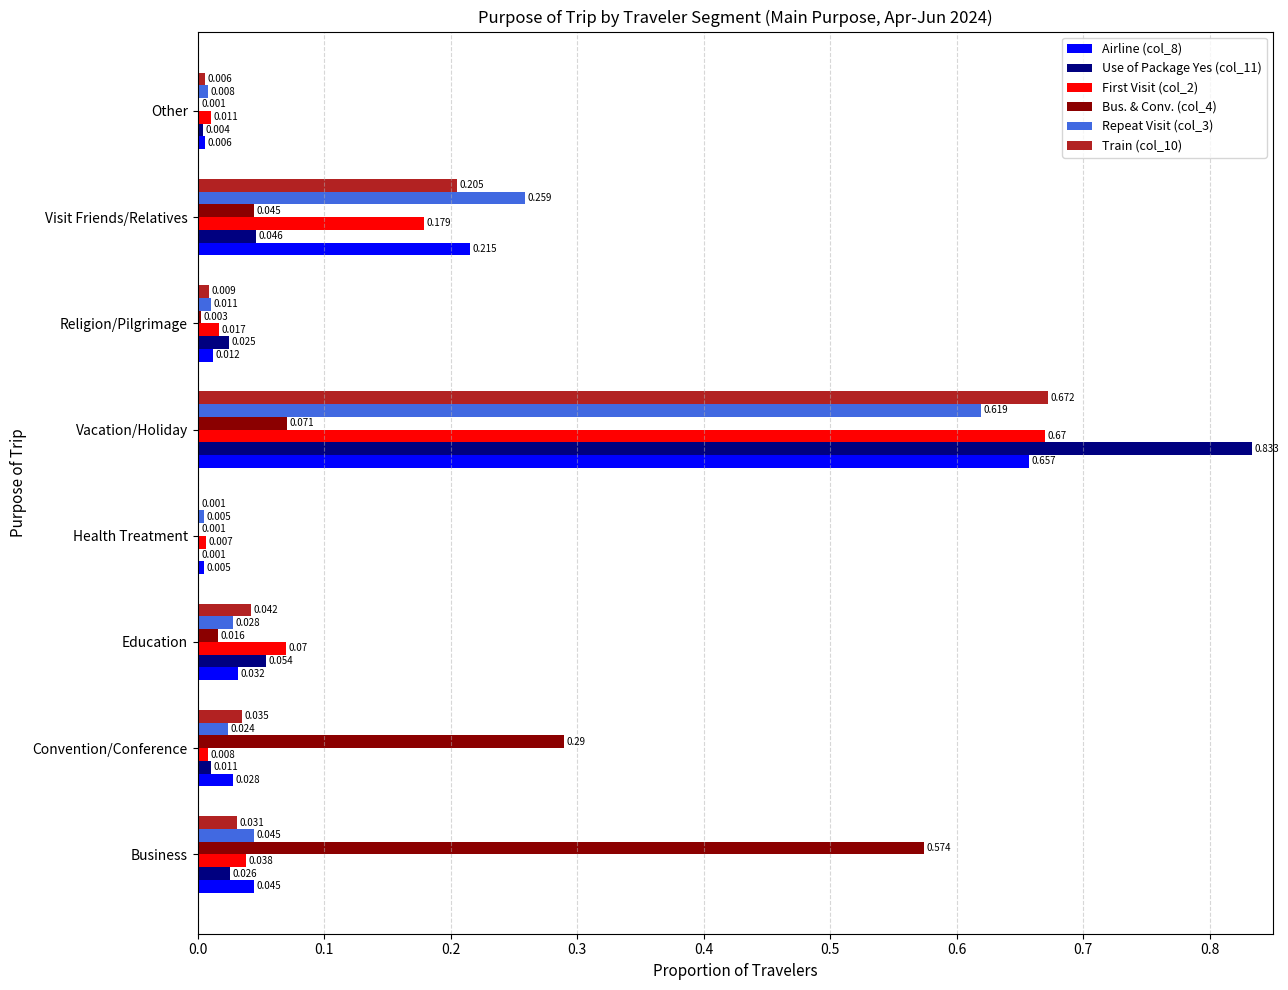

At which category is the sum across all series the highest?

Vacation/Holiday